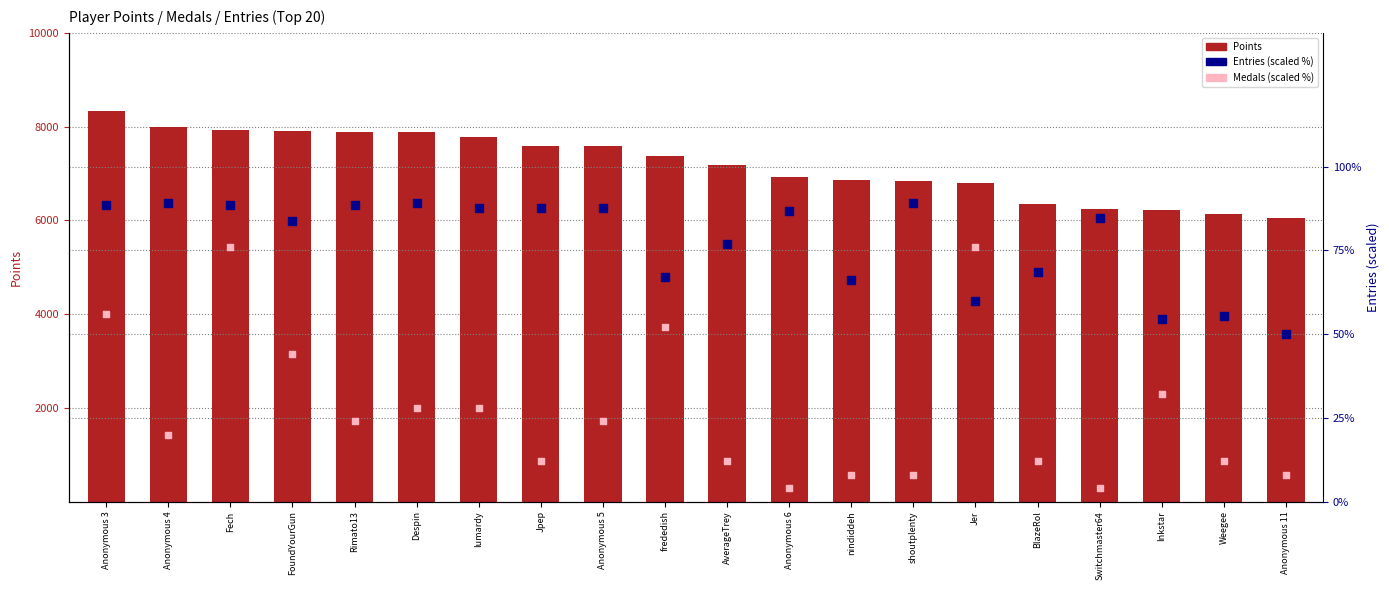

At which category is the sum across all series the highest?

Anonymous 3